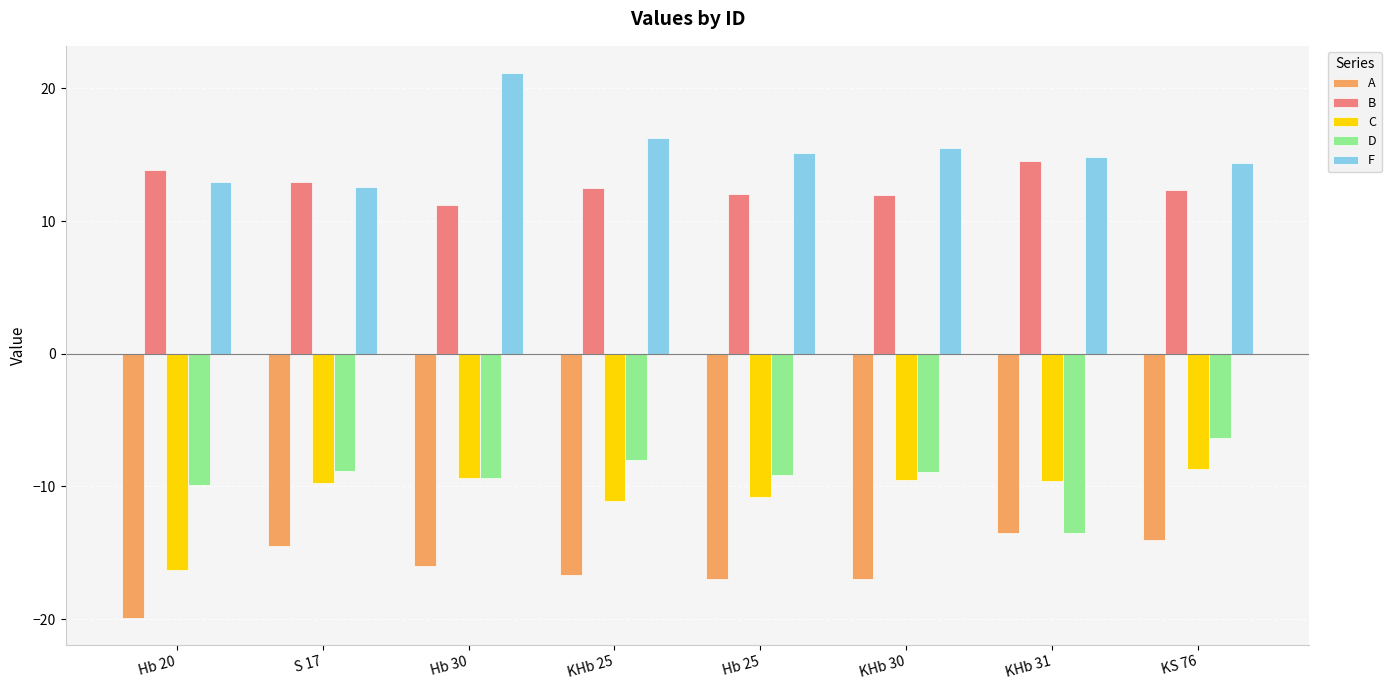

Are the bars grouped side by side (vs. stacked)?

Yes